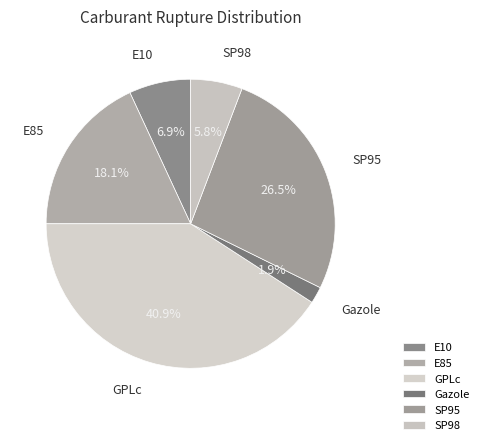

Rank the categories by value from lowest to highest.

Gazole, SP98, E10, E85, SP95, GPLc